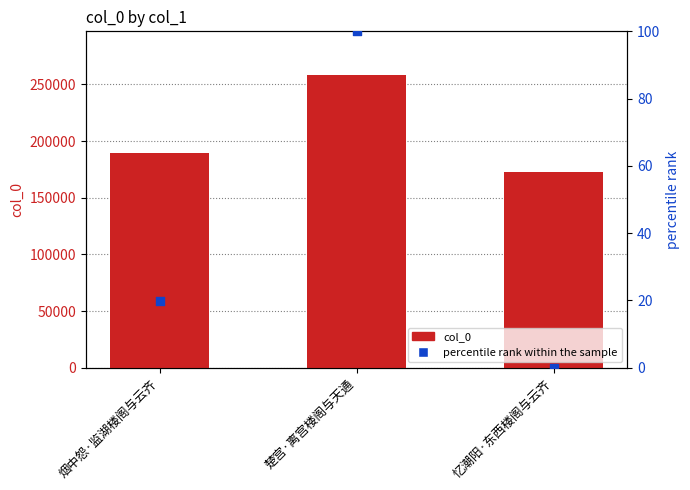

Which series reaches the maximum Y coordinate?

col_0